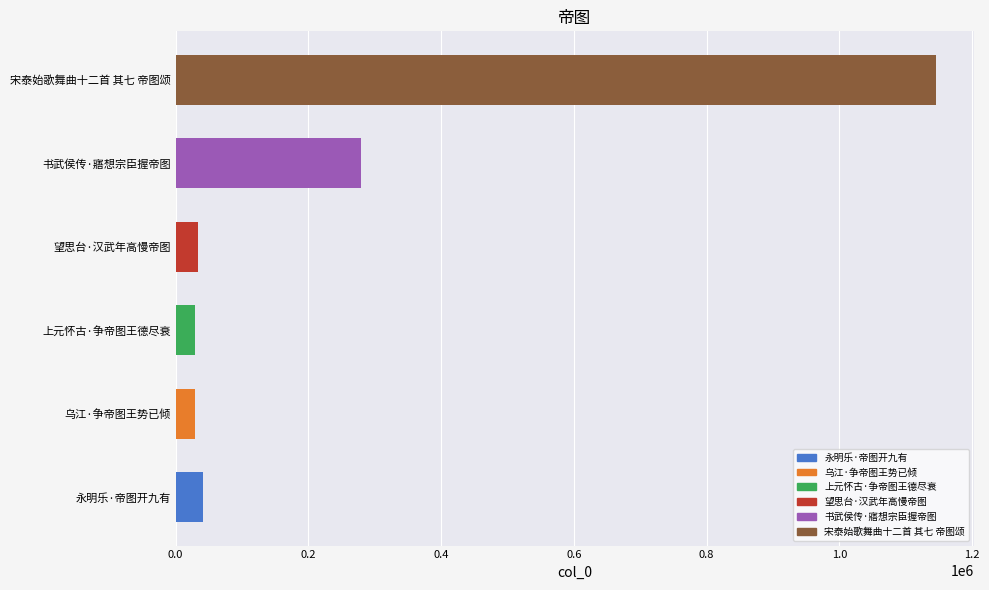

What is the approximate value at 上元怀古·争帝图王德尽衰?

29076